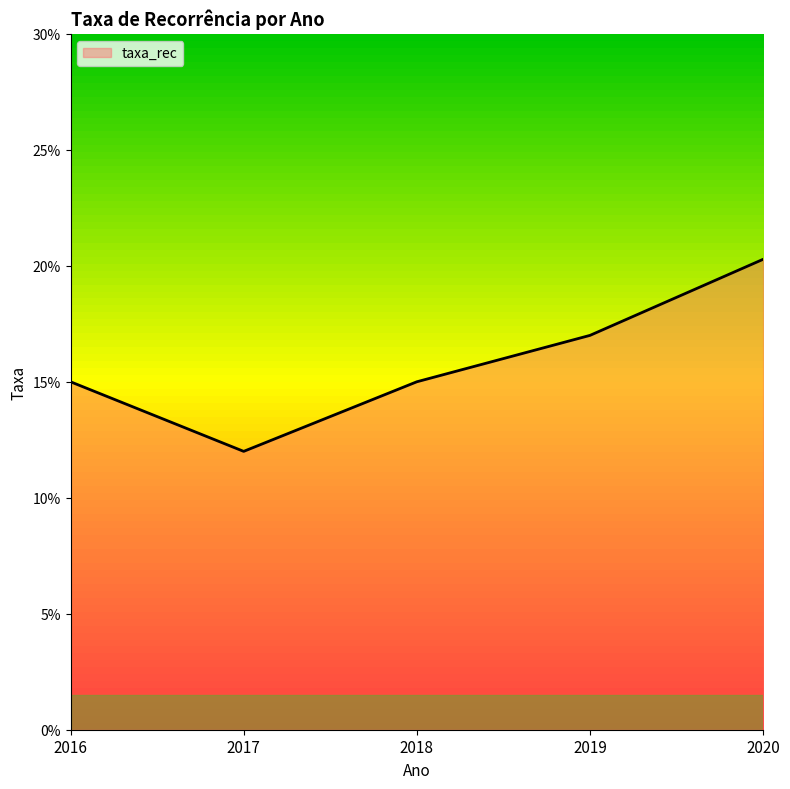

Count the values in the range 0 to 1.

5